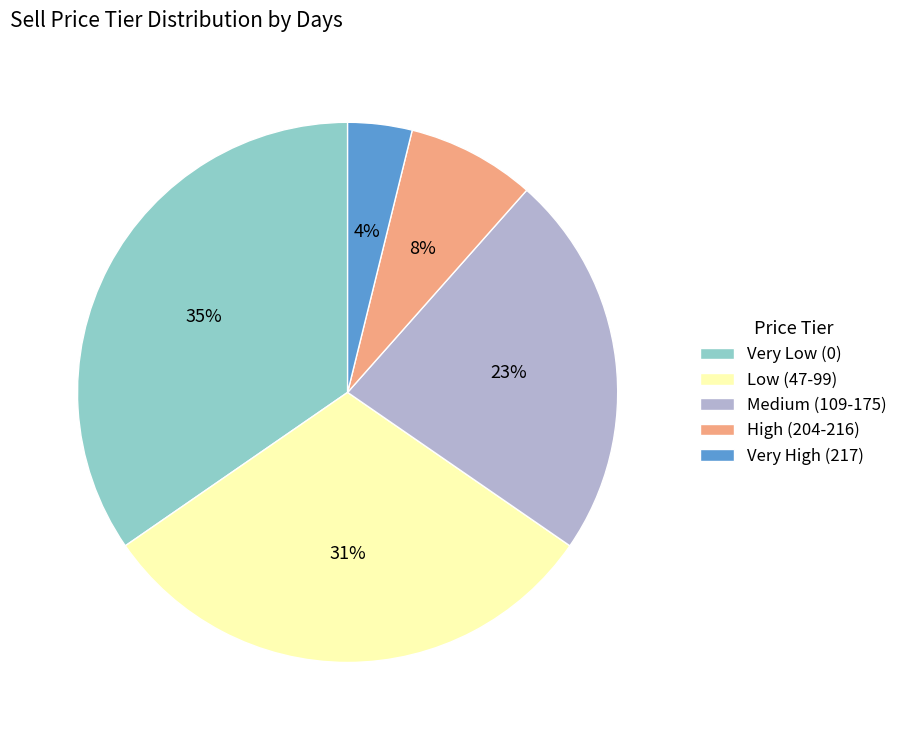

Count the number of slices in the pie.

5